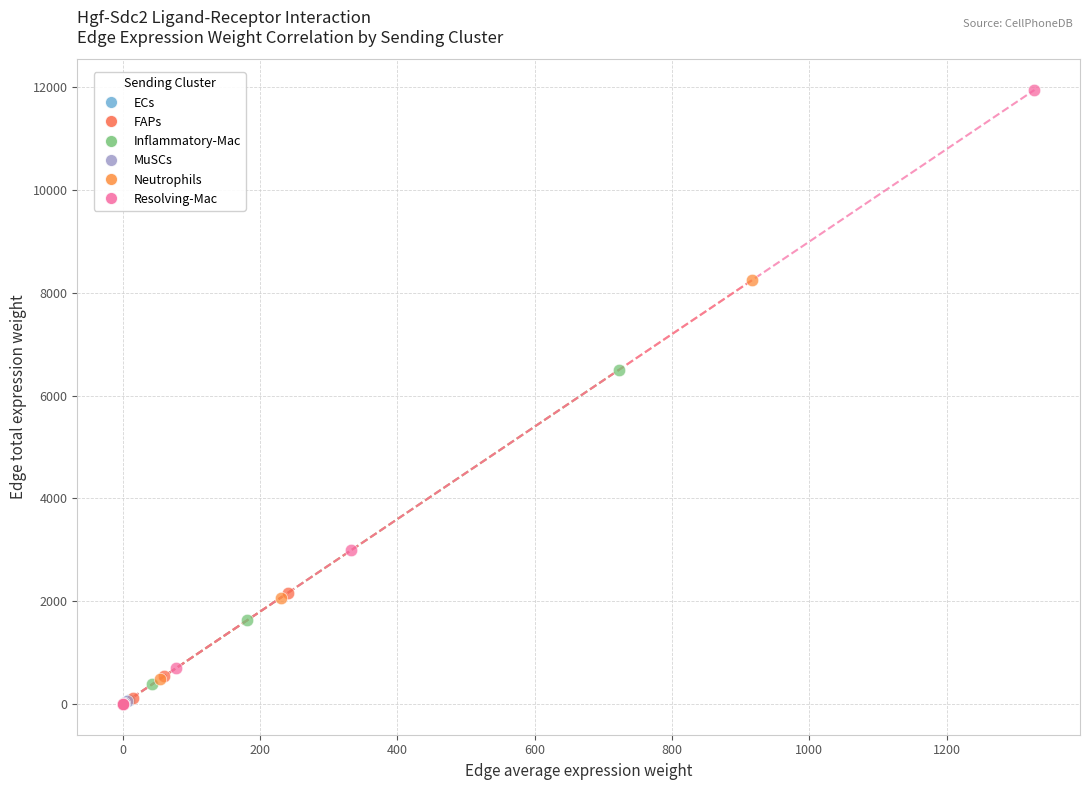

Which series has the largest Y range (max minus min)?

Resolving-Mac